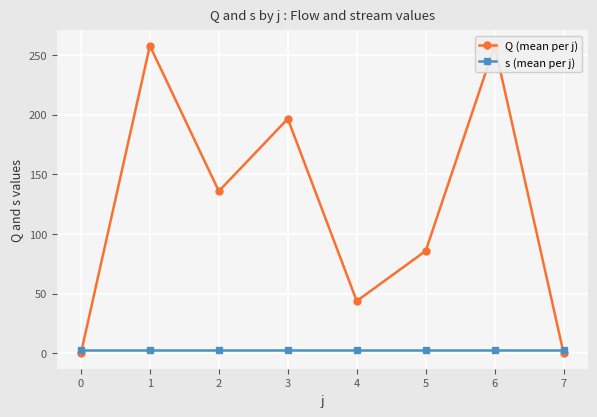

True or false: s (mean per j) has a value of 4.0 at 1.

False